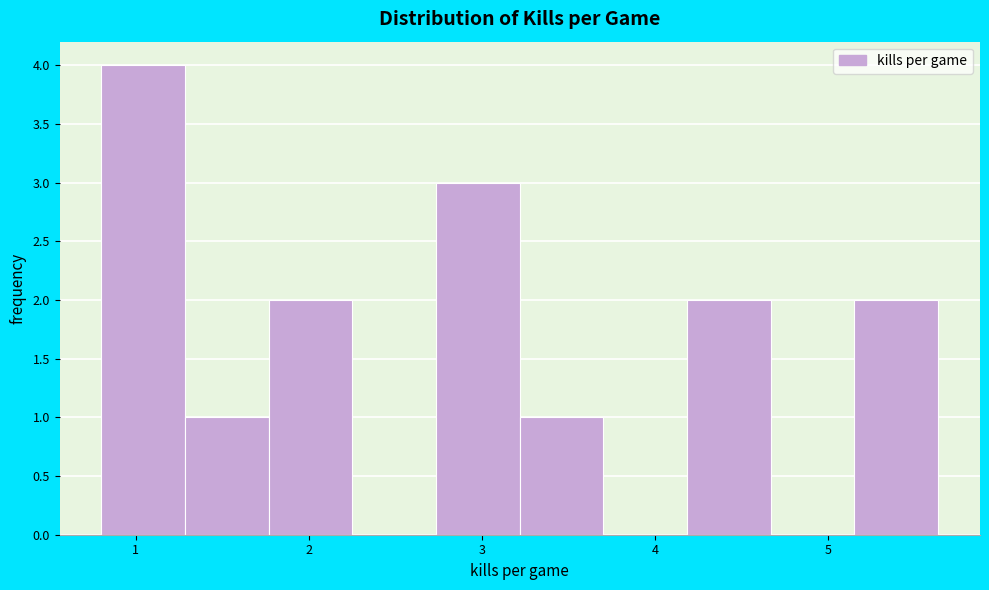

Over which range of the x-axis is the bar tallest?

0.8 to 1.3